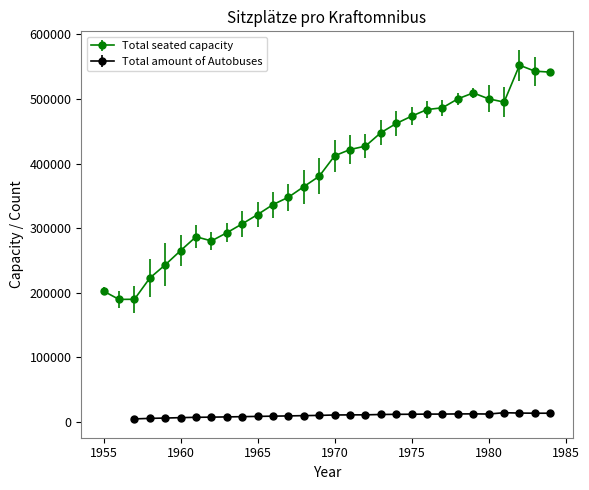

Is this an area chart (filled region under the line)?

No